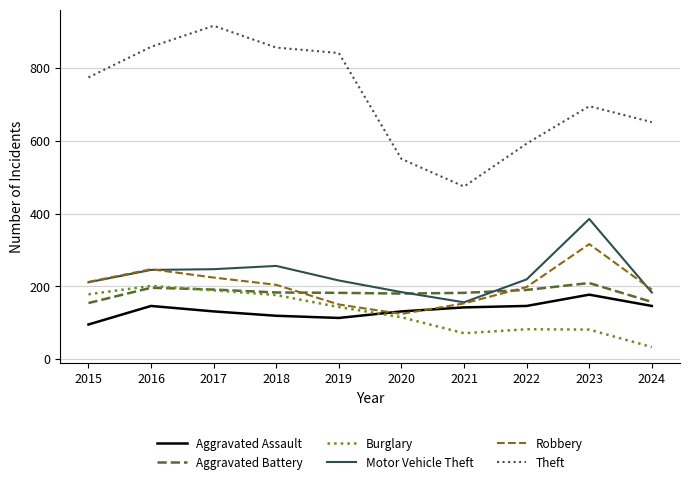

What is the sum of the Motor Vehicle Theft values at 2024 and 2019?

399